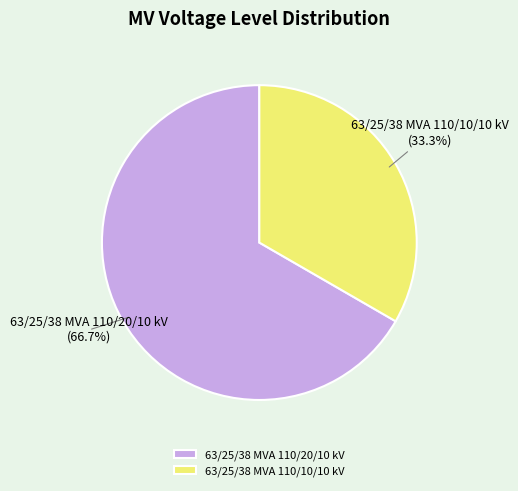

Which slice represents more than half of the pie?

63/25/38 MVA 110/20/10 kV